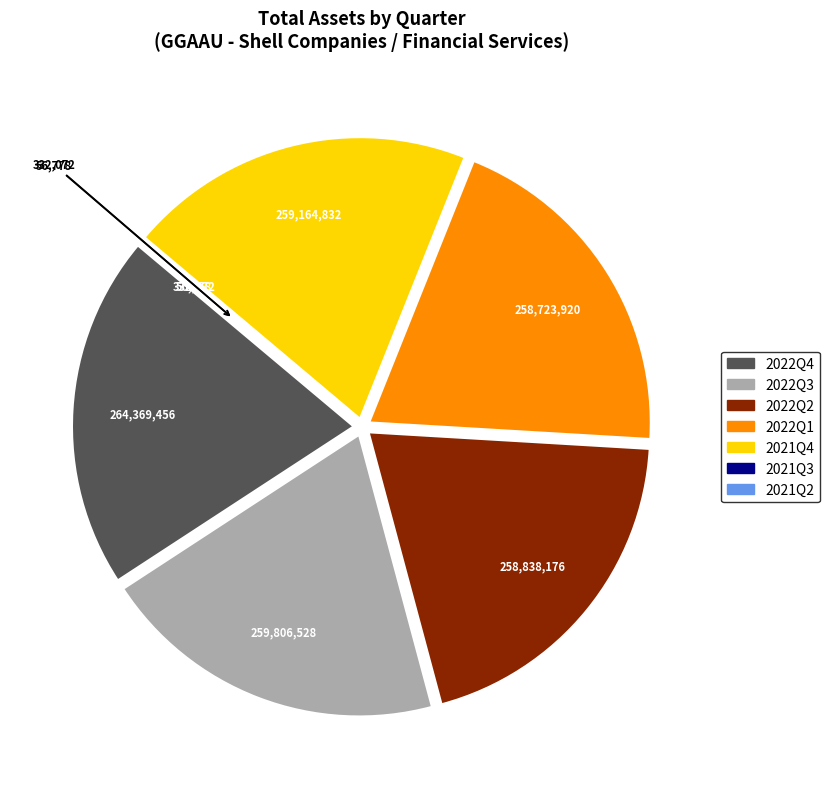

Is it true that 2022Q4 is 20% of the pie?

True